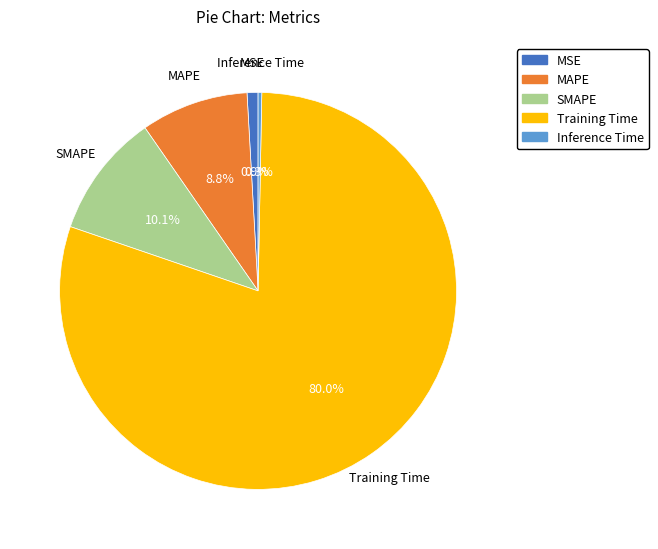

Is it true that Inference Time is 8% of the pie?

False